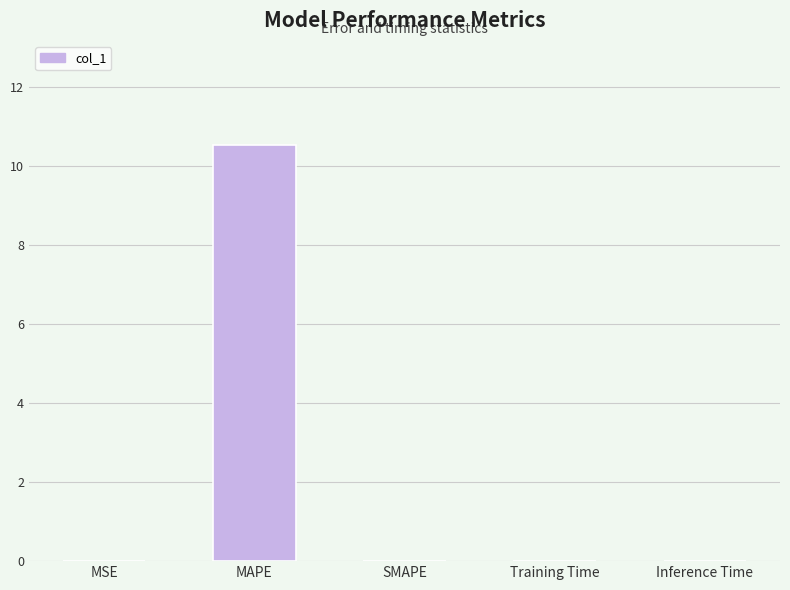

The chart shows a value of 0.0 at Inference Time. True or false?

True